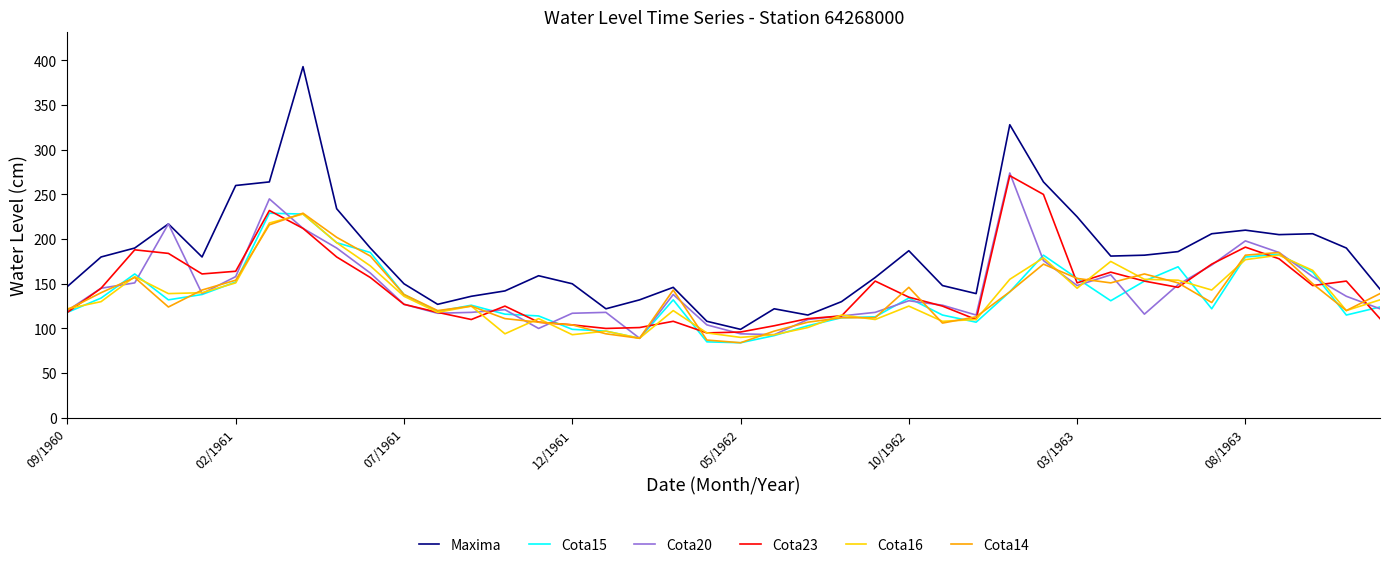

What is the maximum value for Cota16?

228